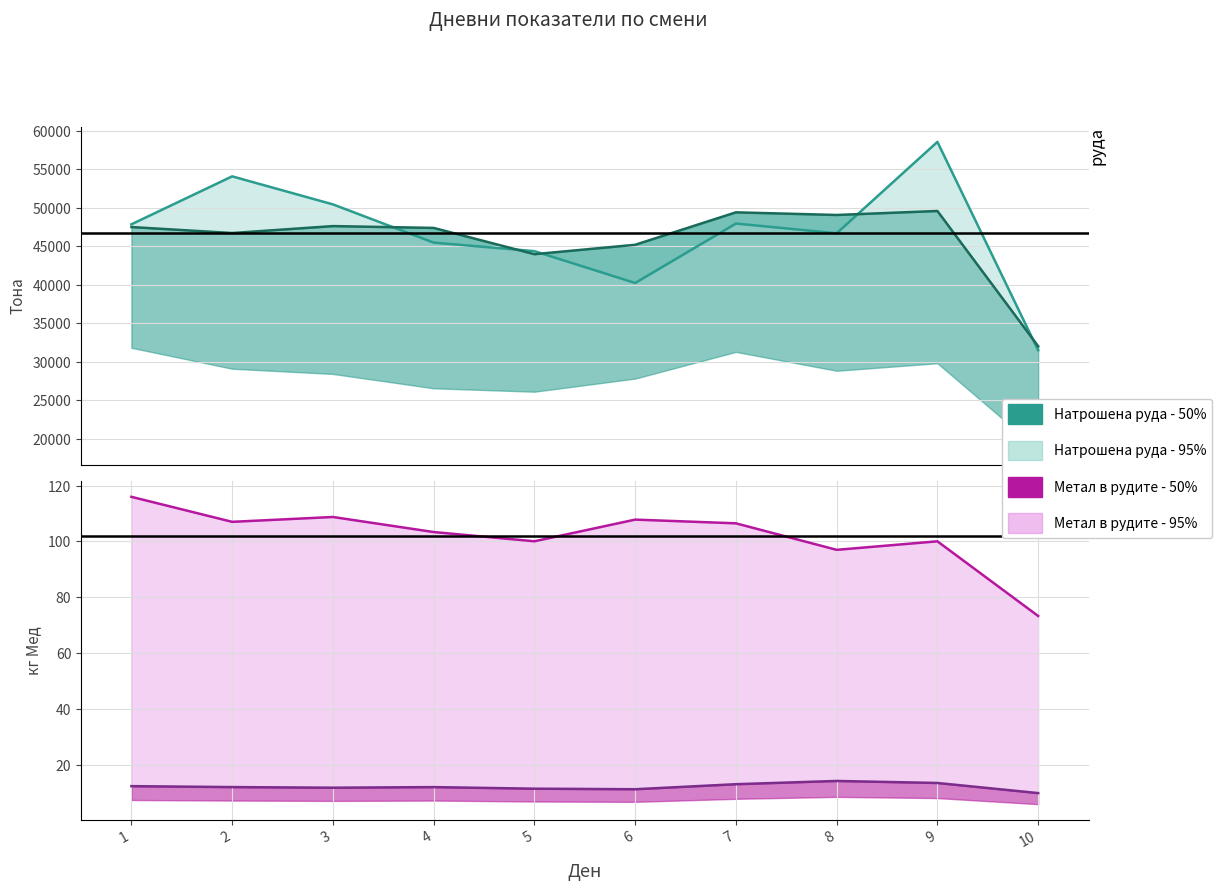

The Метал мед в рудите по Куриер series shows 174.2 at 7. True or false?

False